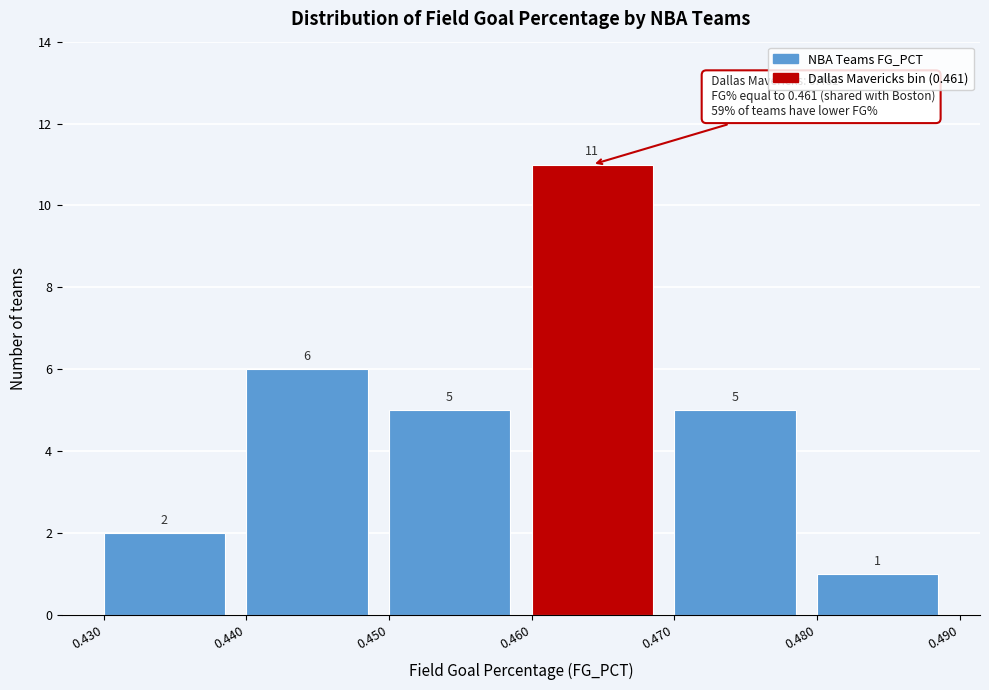

Reading left to right, list every bar in this chart as the range it spans on the x-axis followed by its height.

0.430 to 0.440: 2
0.440 to 0.450: 6
0.450 to 0.460: 5
0.460 to 0.470: 11
0.470 to 0.480: 5
0.480 to 0.490: 1